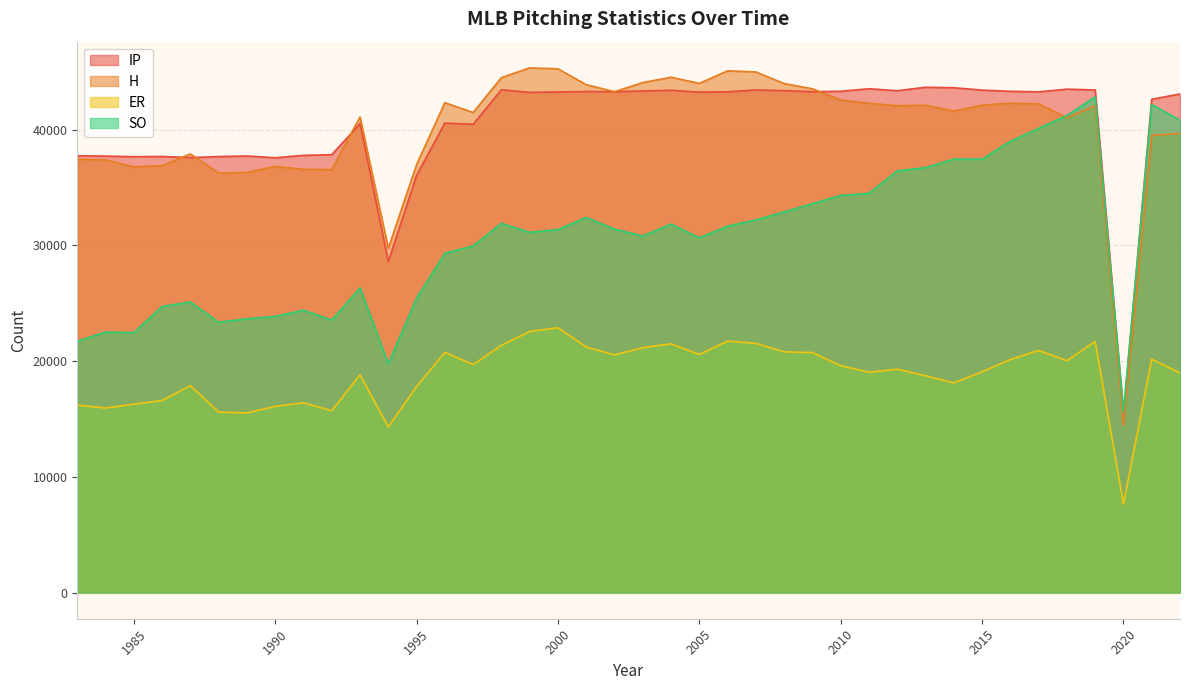

Rank the categories by SO value from highest to lowest.

2019, 2021, 2018, 2022, 2017, 2016, 2015, 2014, 2013, 2012, 2011, 2010, 2009, 2008, 2001, 2007, 1998, 2004, 2006, 2002, 2000, 1999, 2003, 2005, 1997, 1996, 1993, 1995, 1987, 1986, 1991, 1990, 1989, 1992, 1988, 1984, 1985, 1983, 1994, 2020